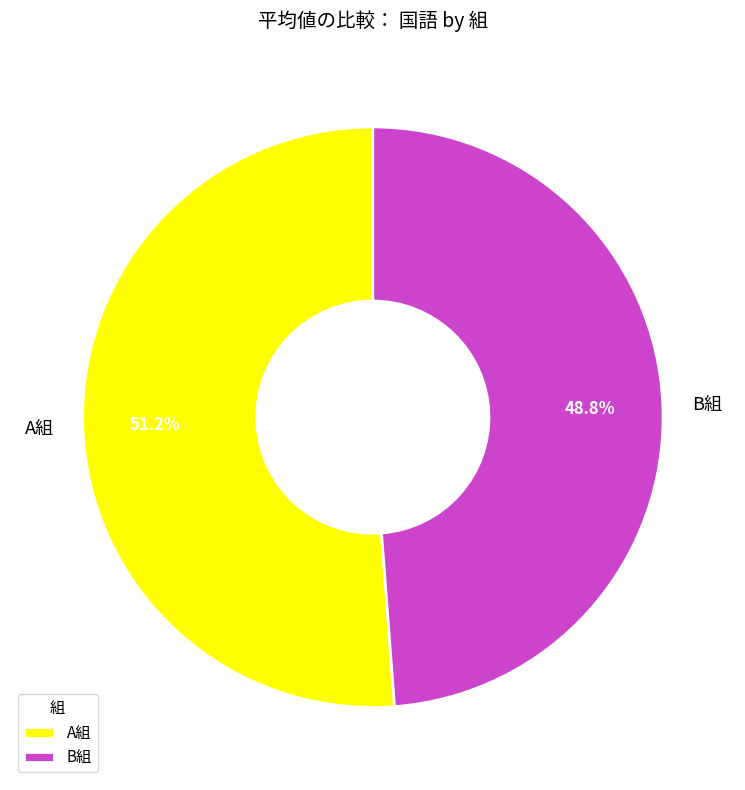

True or false: A組 accounts for 61% of the total.

False